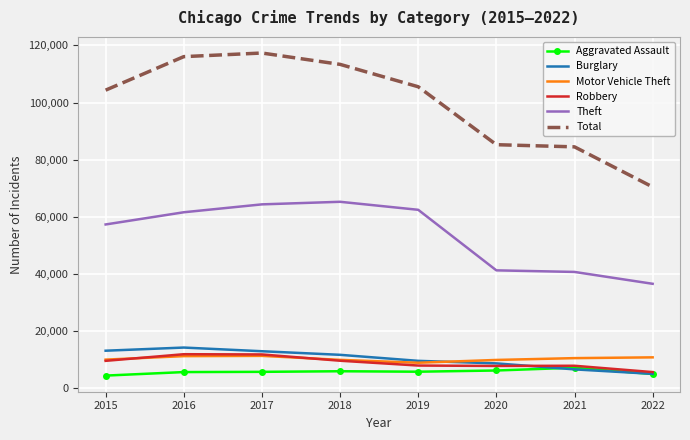

At which category does Total reach its first local peak?

2017